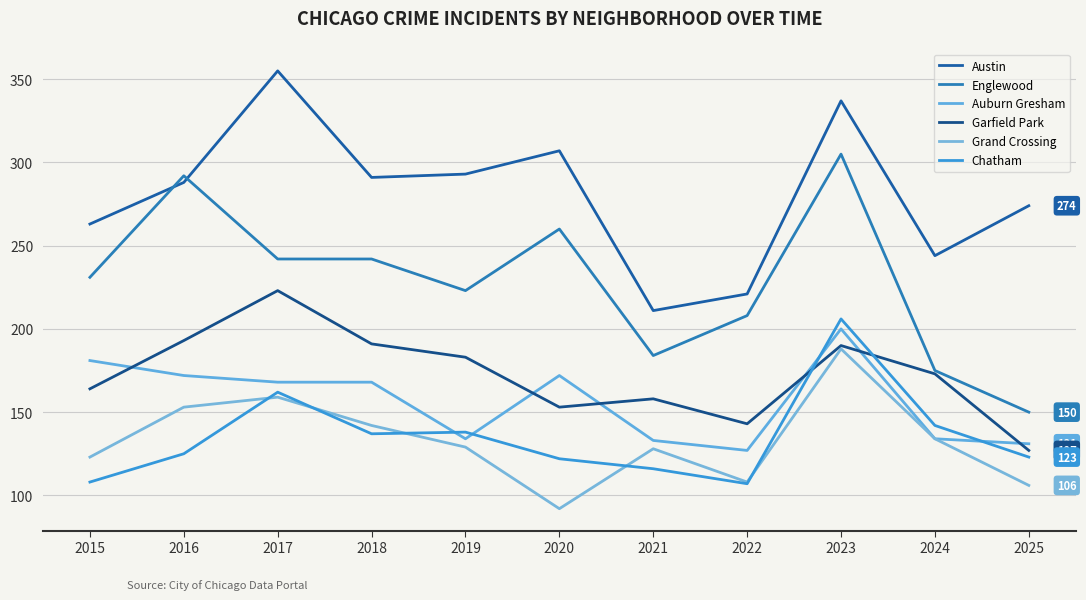

Reading left to right, extract all data points from this chart.

Austin: 2015=263	2016=288	2017=355	2018=291	2019=293	2020=307	2021=211	2022=221	2023=337	2024=244	2025=274
Englewood: 2015=231	2016=292	2017=242	2018=242	2019=223	2020=260	2021=184	2022=208	2023=305	2024=175	2025=150
Auburn Gresham: 2015=181	2016=172	2017=168	2018=168	2019=134	2020=172	2021=133	2022=127	2023=200	2024=134	2025=131
Garfield Park: 2015=164	2016=193	2017=223	2018=191	2019=183	2020=153	2021=158	2022=143	2023=190	2024=173	2025=127
Grand Crossing: 2015=123	2016=153	2017=159	2018=142	2019=129	2020=92	2021=128	2022=108	2023=188	2024=134	2025=106
Chatham: 2015=108	2016=125	2017=162	2018=137	2019=138	2020=122	2021=116	2022=107	2023=206	2024=142	2025=123